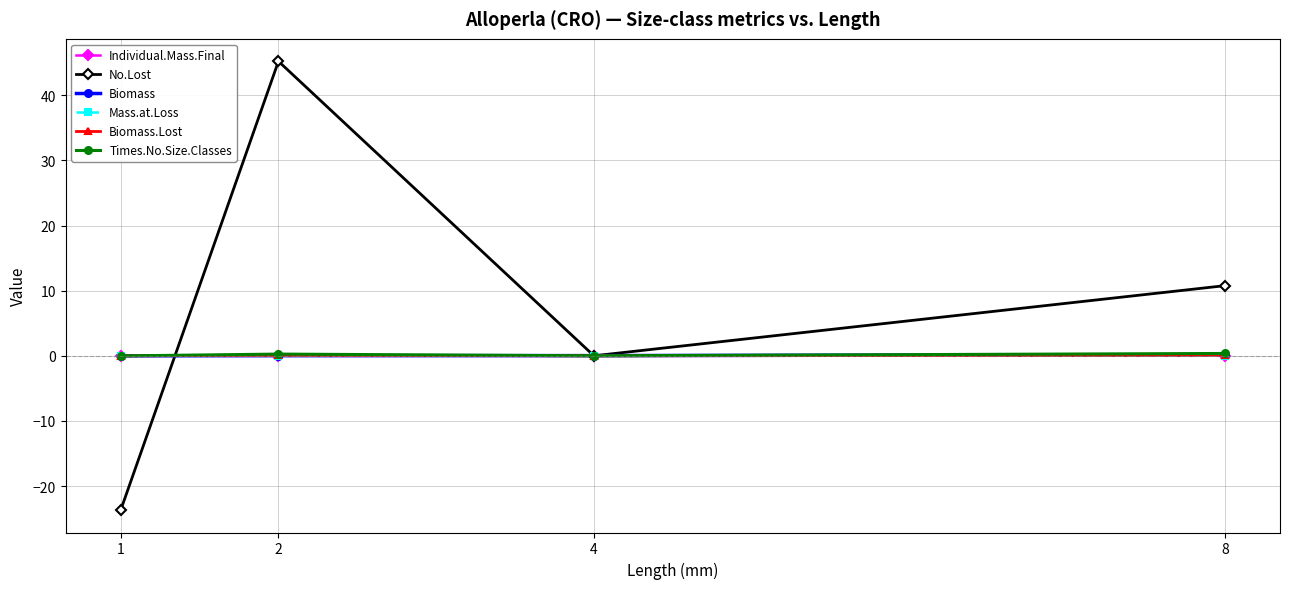

The Biomass.Lost series shows 0.0 at 4. True or false?

True